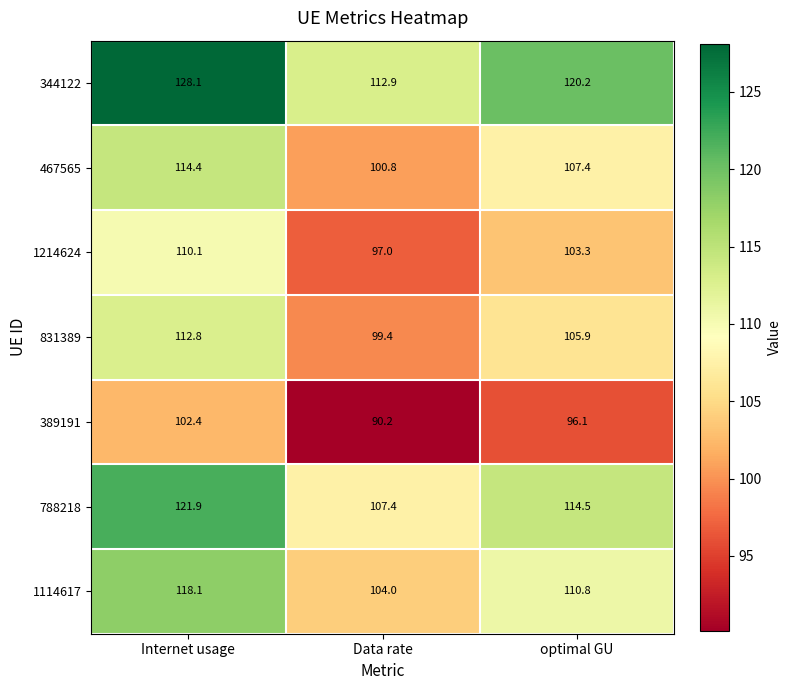

True or false: 467565 has a value of 100.8 at Data rate.

True